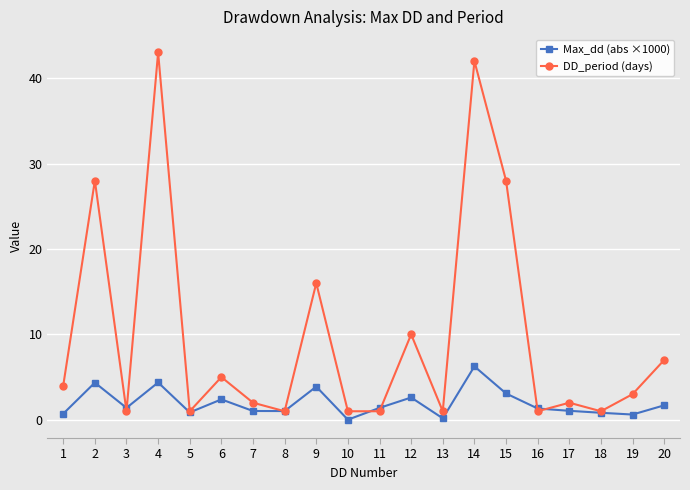

Rank the series by their average value, from highest to lowest.

DD_period (days), Max_dd (abs ×1000)